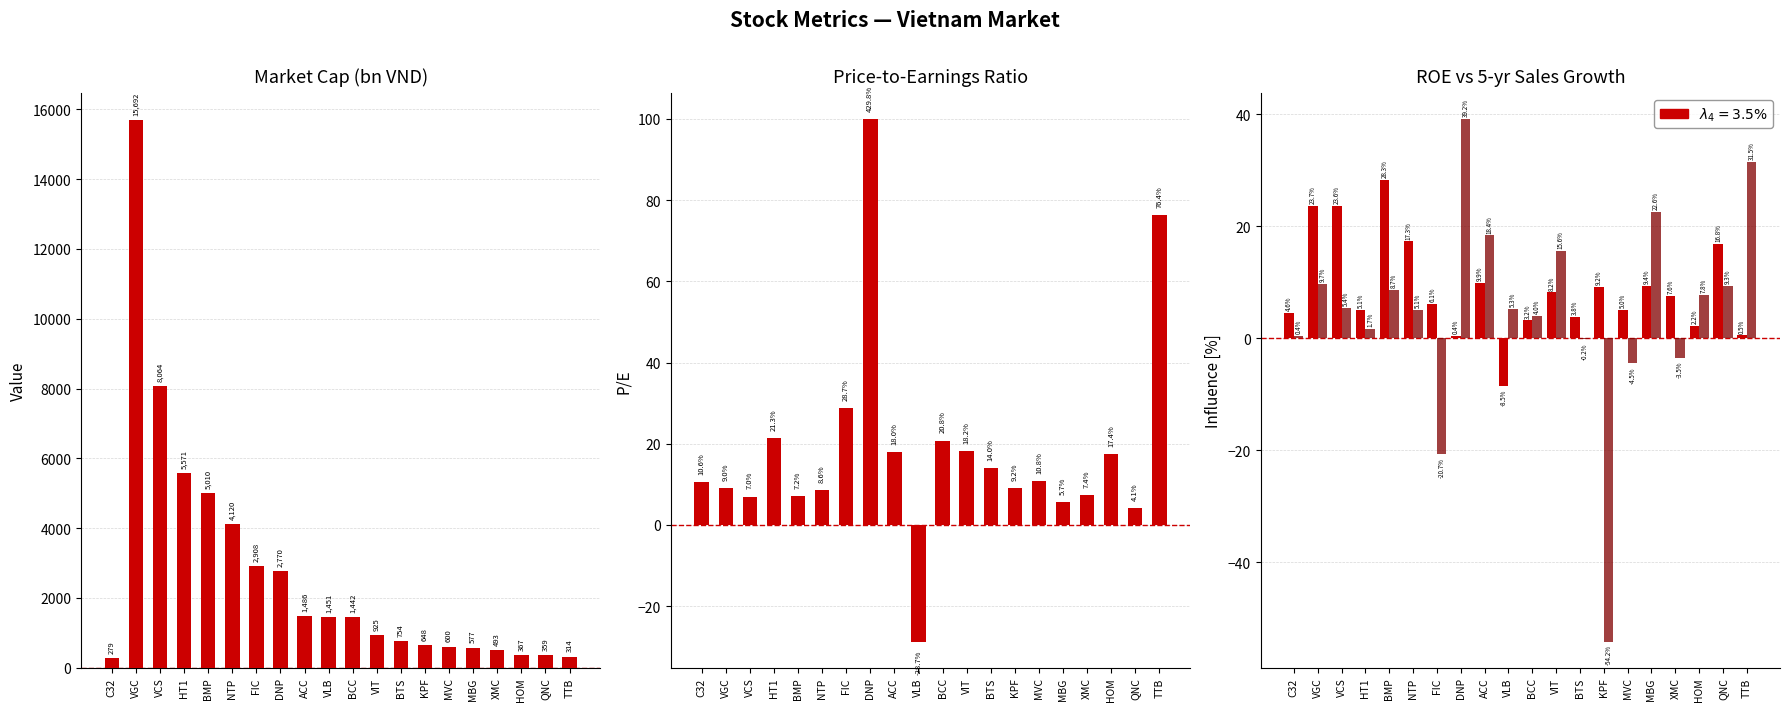

At how many categories does at least one series exceed 13760?

1